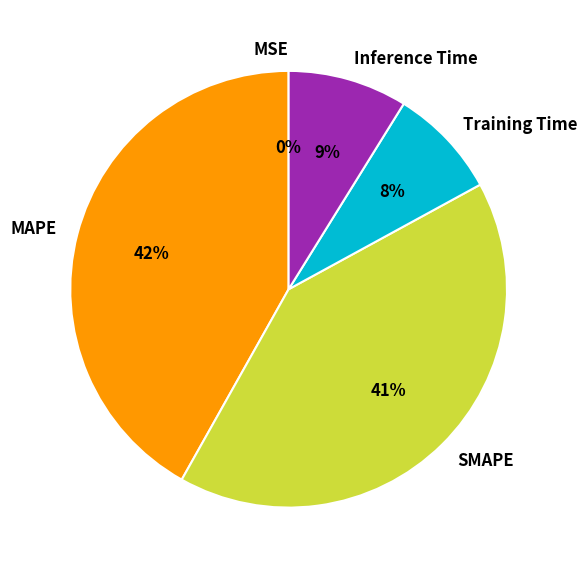

What percentage is the Training Time slice, to the nearest percent?

8%